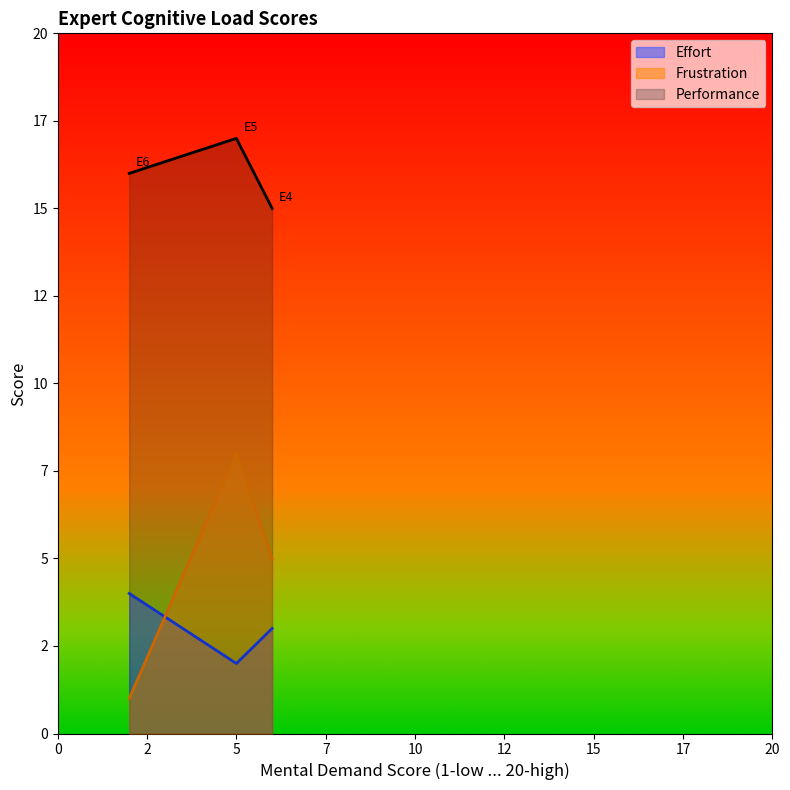

Does the chart display data point markers on the line(s)?

No